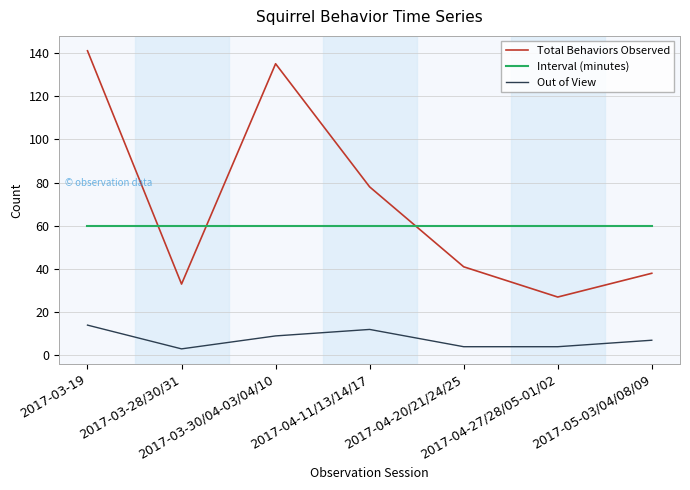

What is the maximum value for Out of View?

14